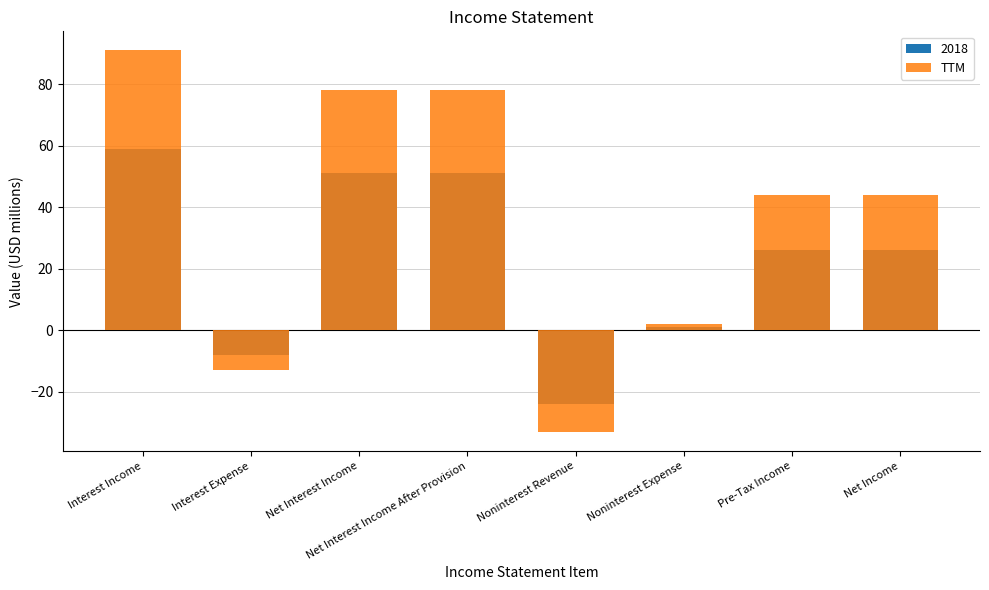

Reading left to right, extract all data points from this chart.

Interest Income=91	Interest Expense=-13	Net Interest Income=78	Net Interest Income After Provision=78	Noninterest Revenue=-33	Noninterest Expense=2	Pre-Tax Income=44	Net Income=44